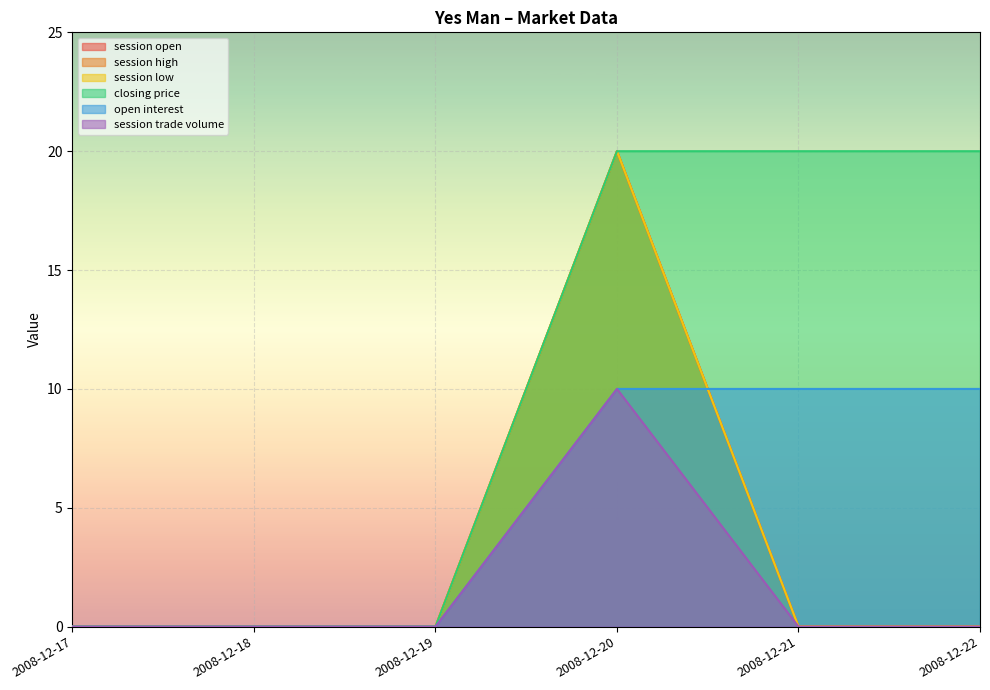

What is the difference between the maximum and second lowest values in the session low series?

20